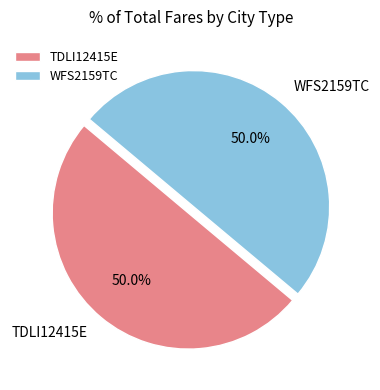

How many slices are in this pie chart?

2